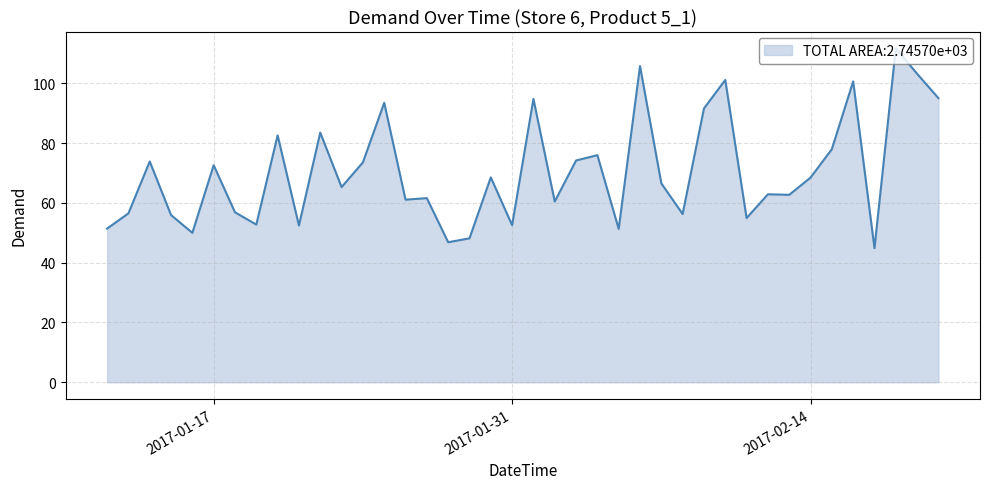

What is the difference between the maximum and minimum values?

66.9